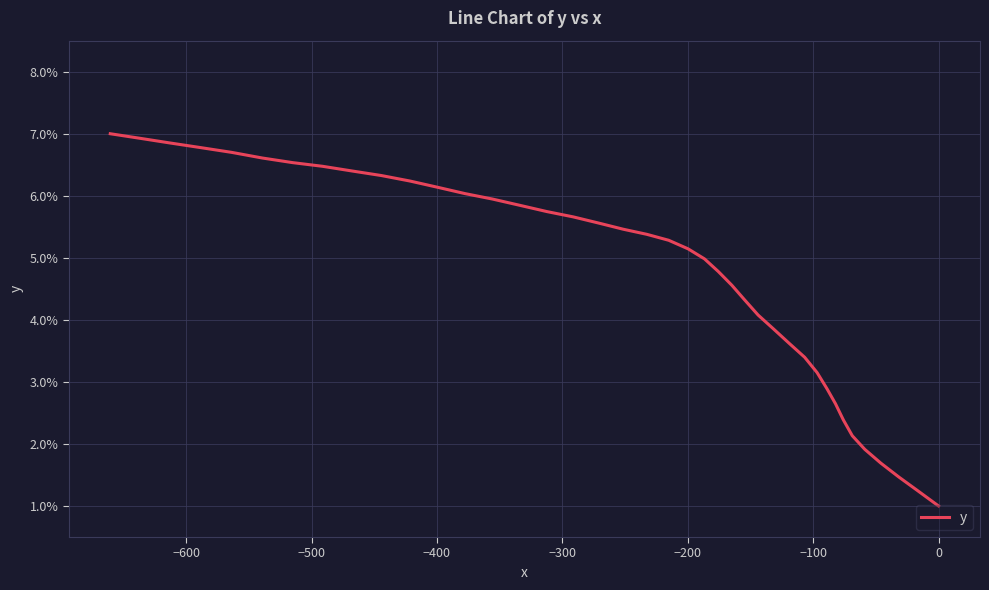

How many values exceed 5?

22